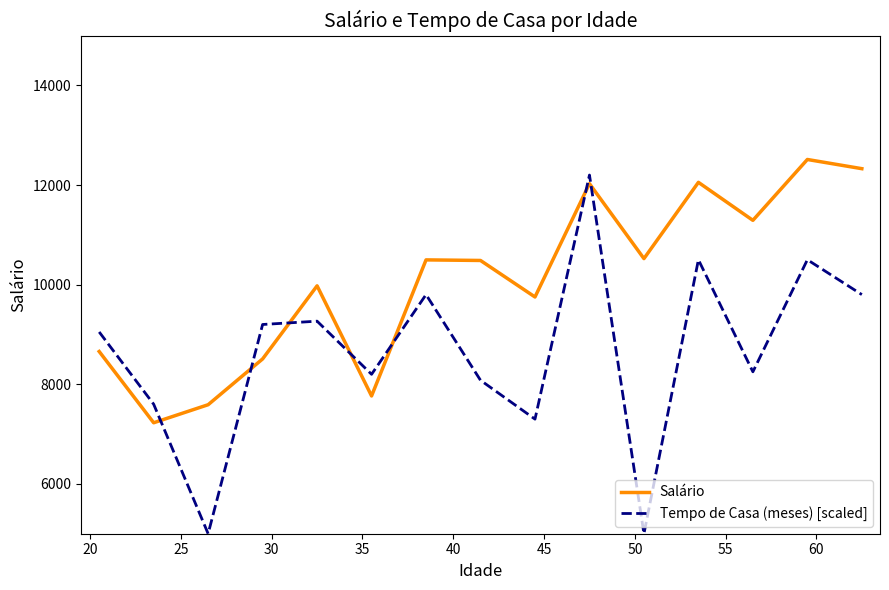

Rank the series by their average value, from highest to lowest.

Salário, Tempo de Casa (meses) [scaled]